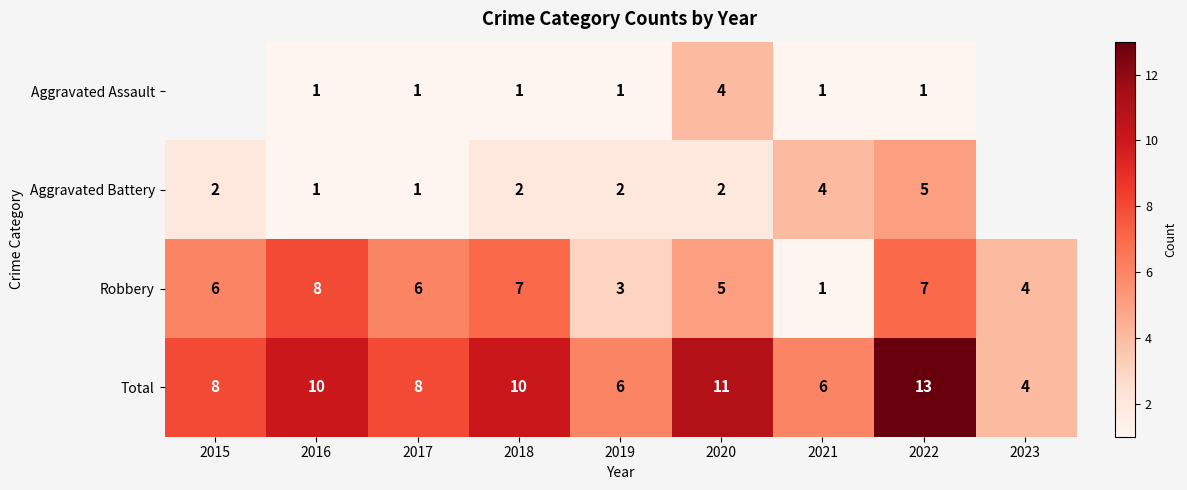

Is it true that Total equals 11.0 at 2017?

False